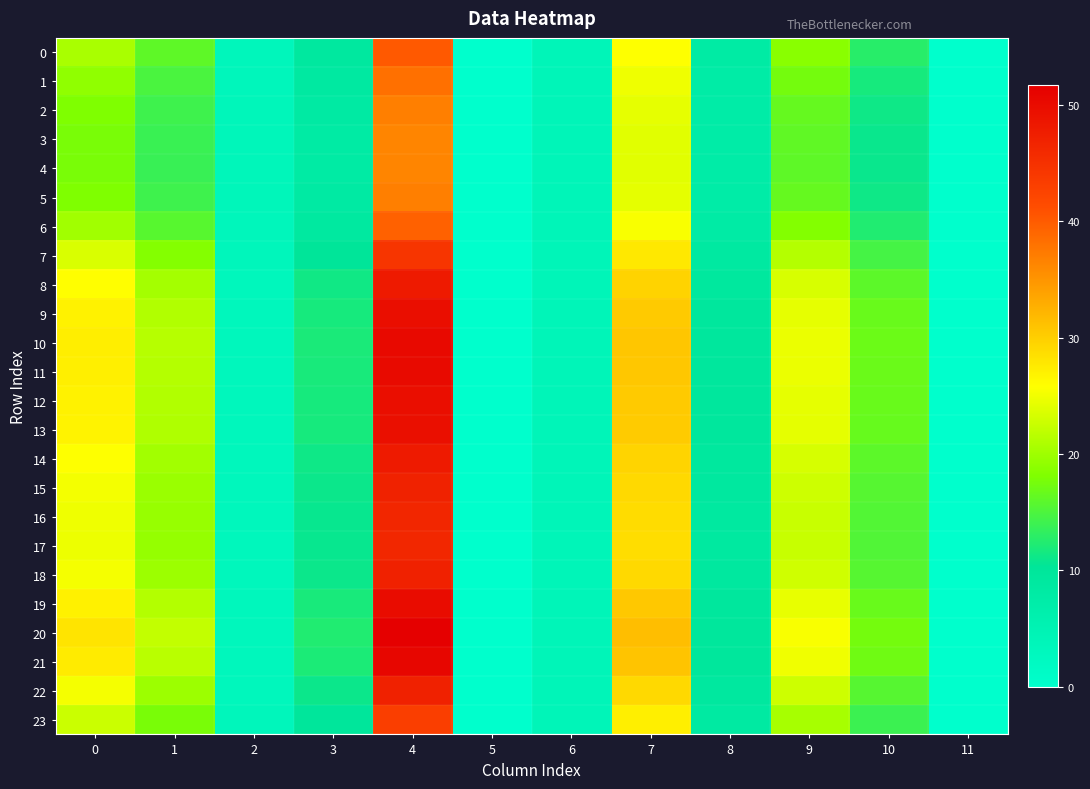

How many series are shown in this chart?

24